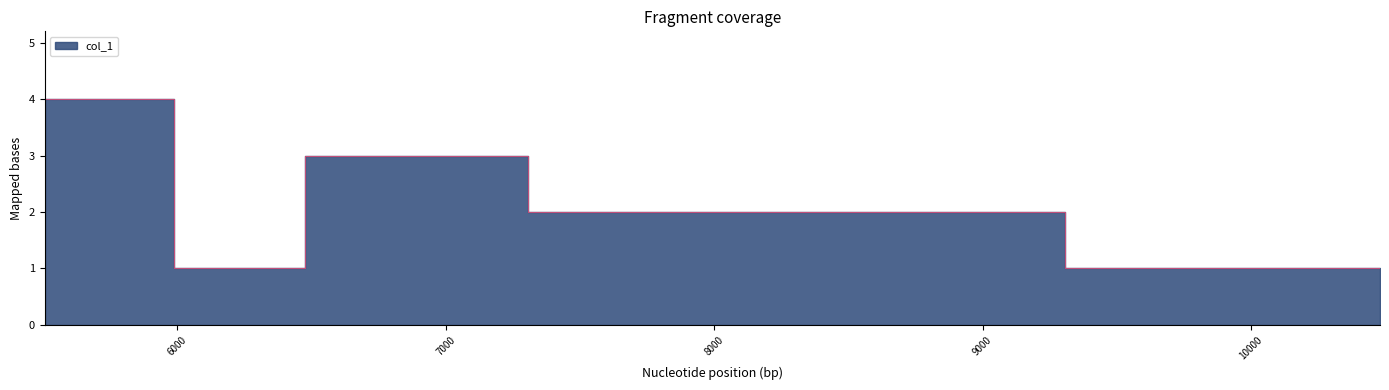

What is the difference between the values at 6476 and 6471?

2